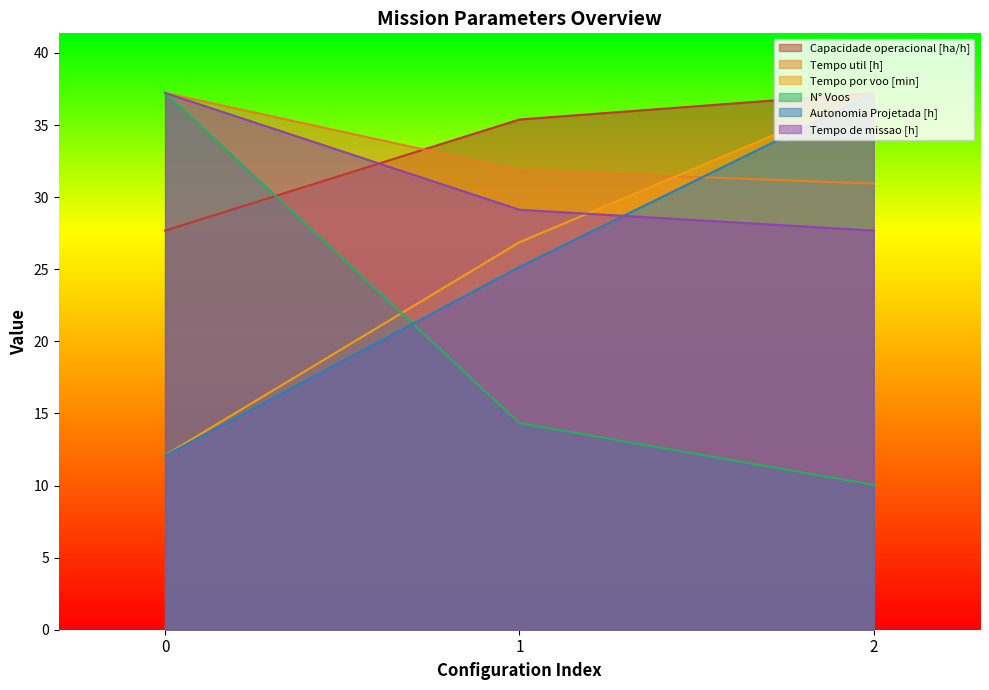

What is the difference between the Tempo de missao [h] values at 1 and 0?

8.1